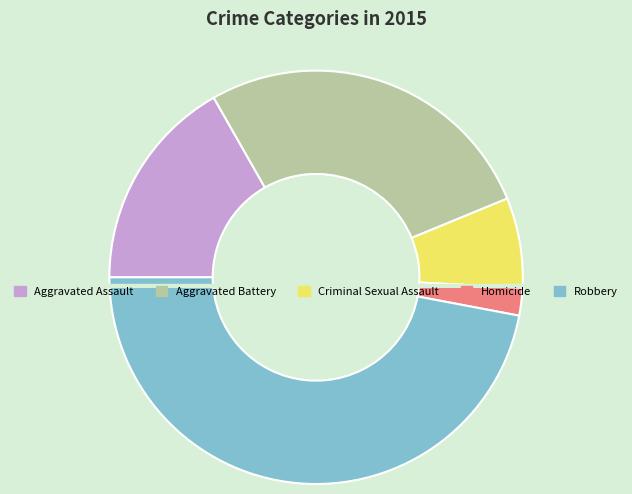

Which has a higher value, Robbery or Criminal Sexual Assault?

Robbery